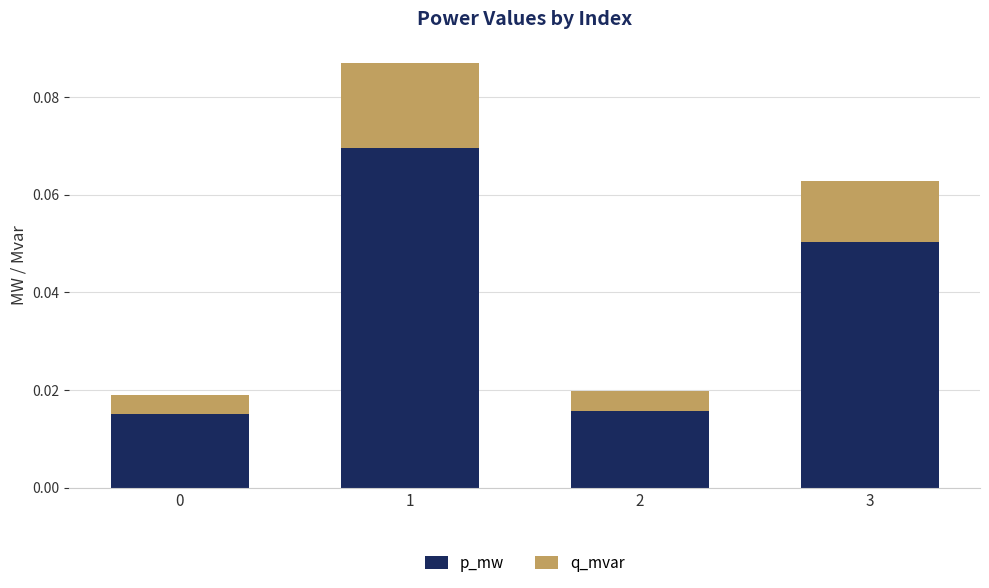

Between 2 and 3, which is larger?

3